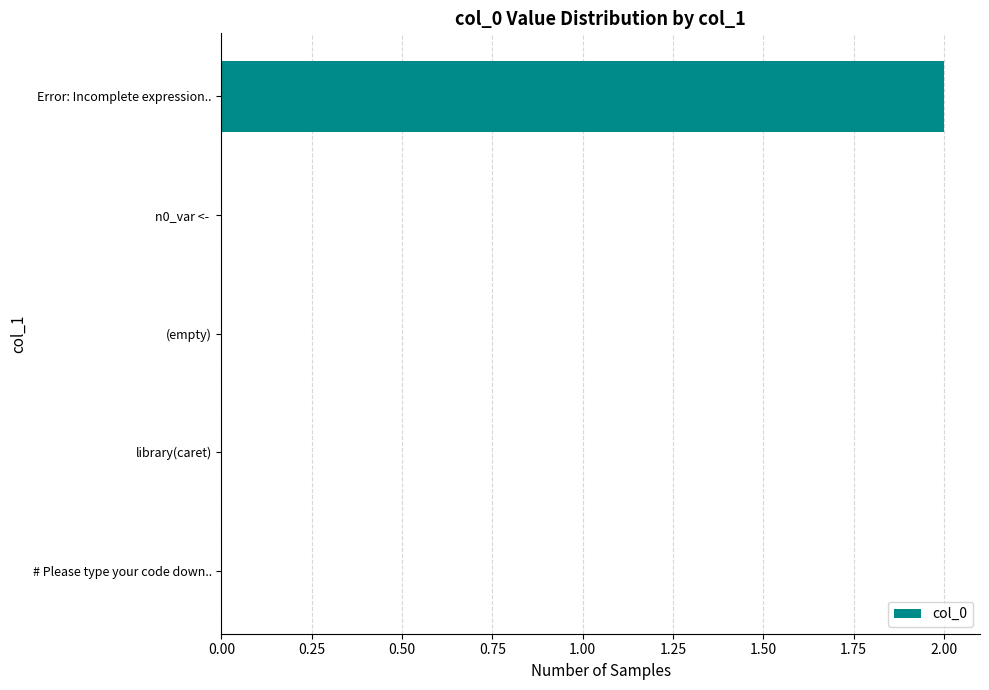

Which label corresponds to the largest value in the chart?

Error: Incomplete expression..